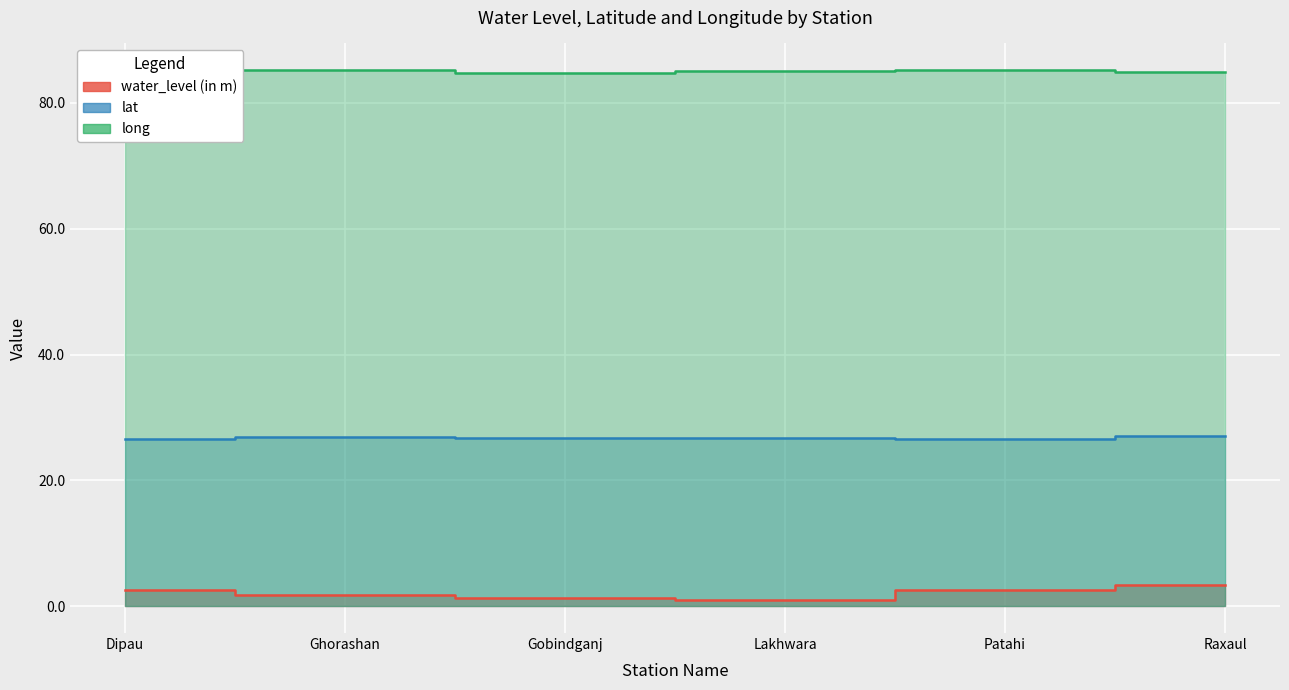

Is it true that water_level (in m) equals 1.2 at Dipau?

False